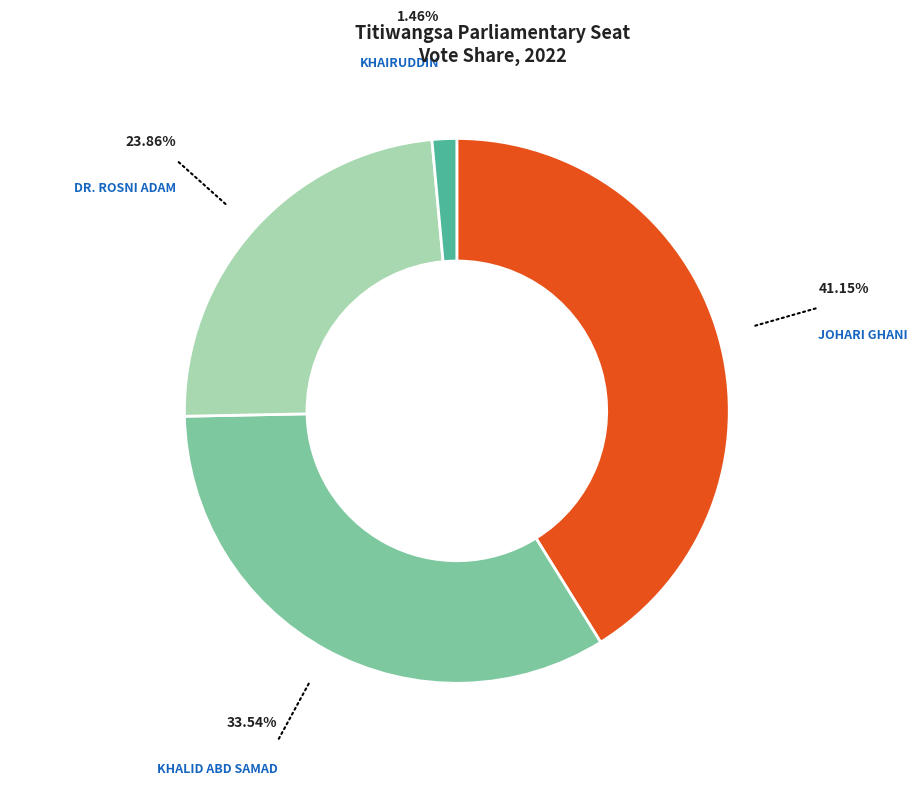

Does any single category account for the majority?

No